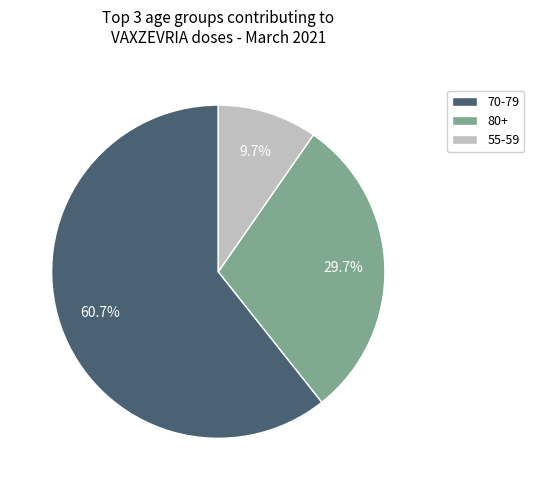

To the nearest percent, what is the average slice percentage?

33%